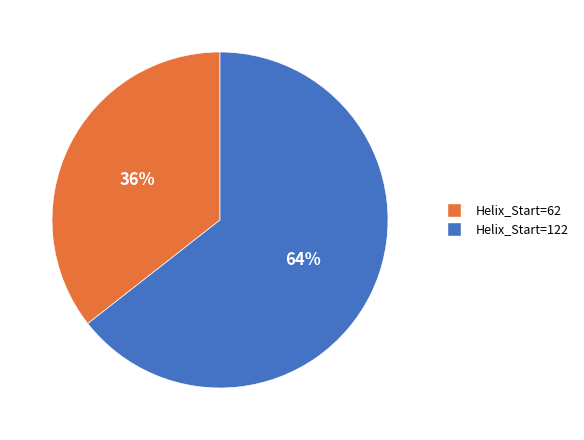

Is there any slice that represents more than half of the pie?

Yes